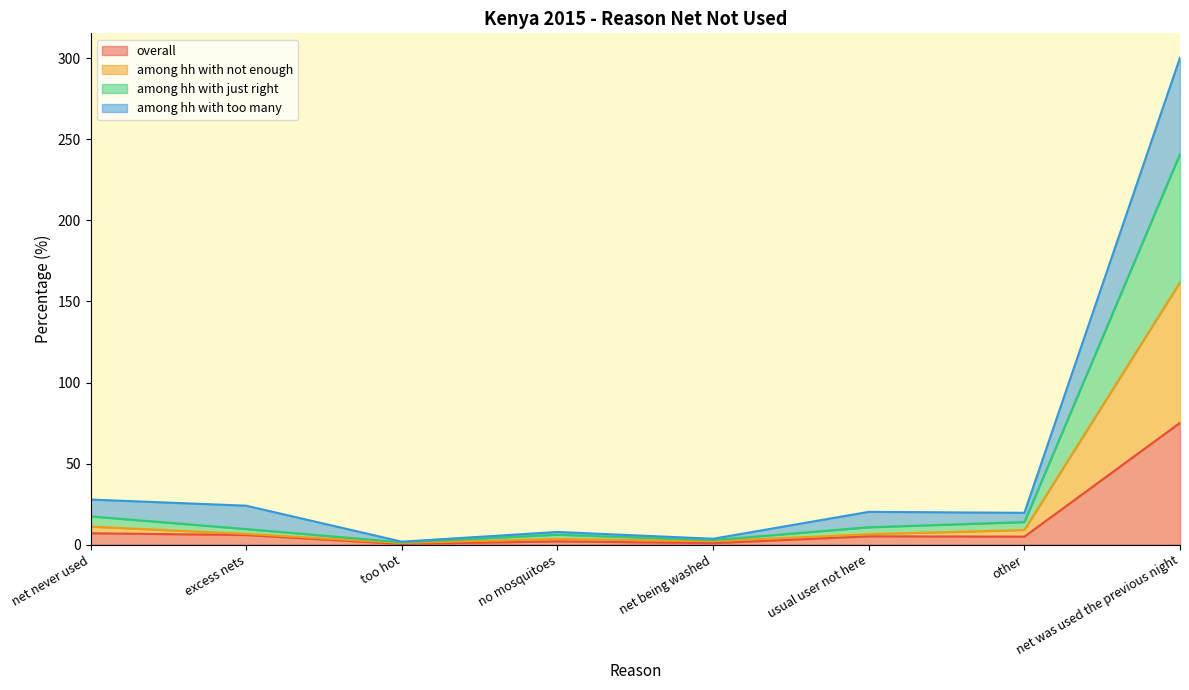

Which category has the highest value in the overall series?

net was used the previous night